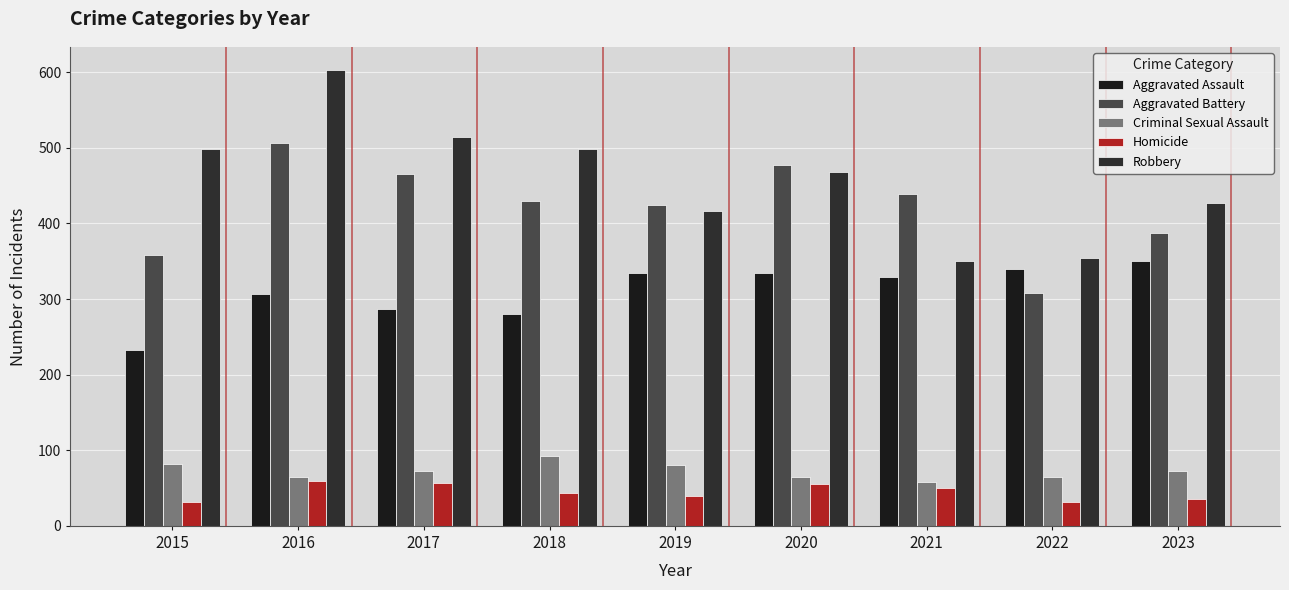

How many groups of bars are there?

9